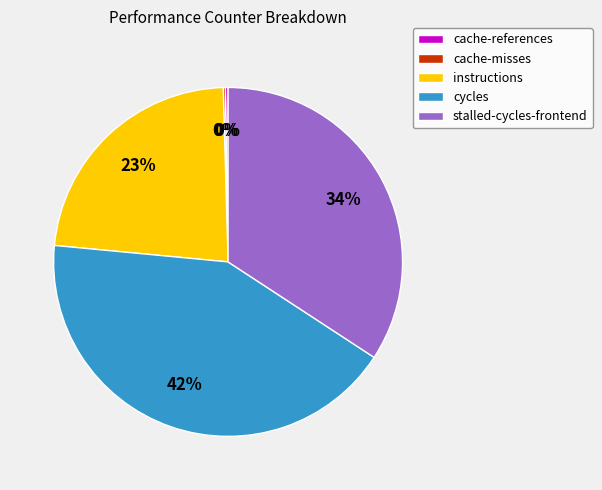

Combined, do instructions and stalled-cycles-frontend account for over 50%?

Yes